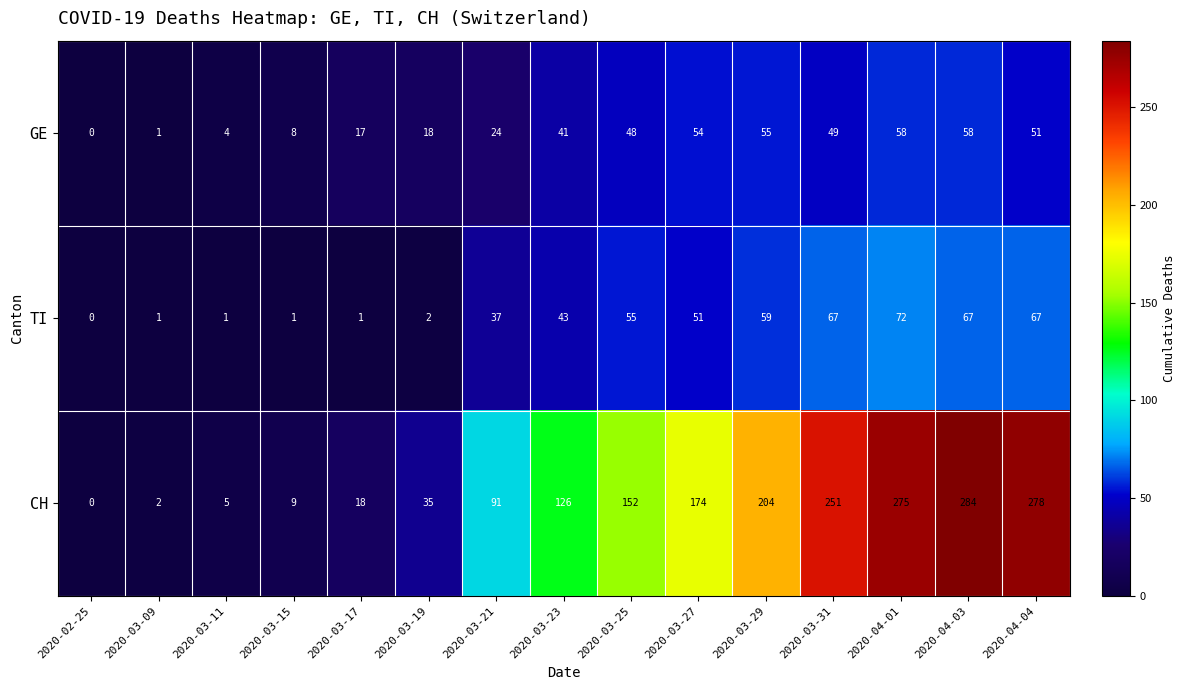

How many data points does each series have?

15